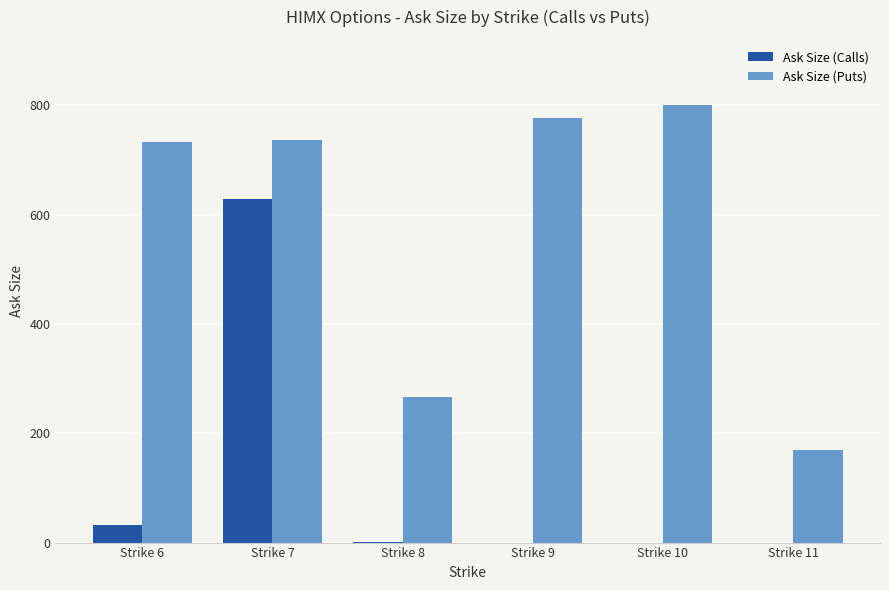

The Ask Size (Calls) series shows 192 at Strike 11. True or false?

False